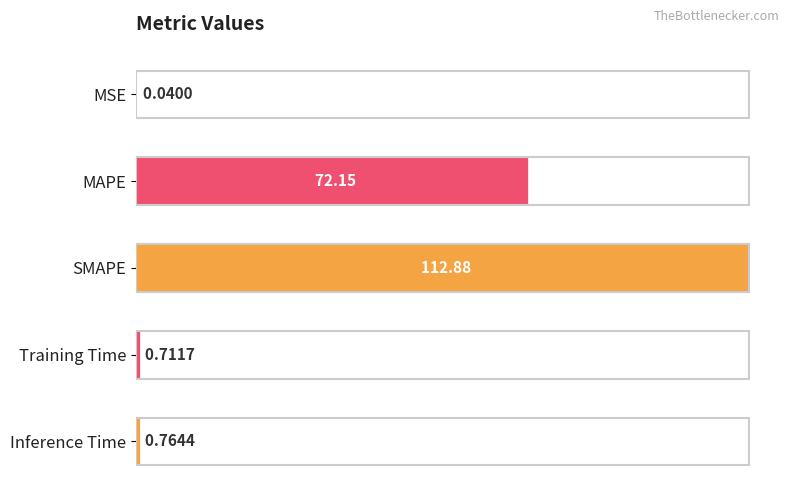

Approximately how many times larger is the value at SMAPE compared to MAPE?

1.6